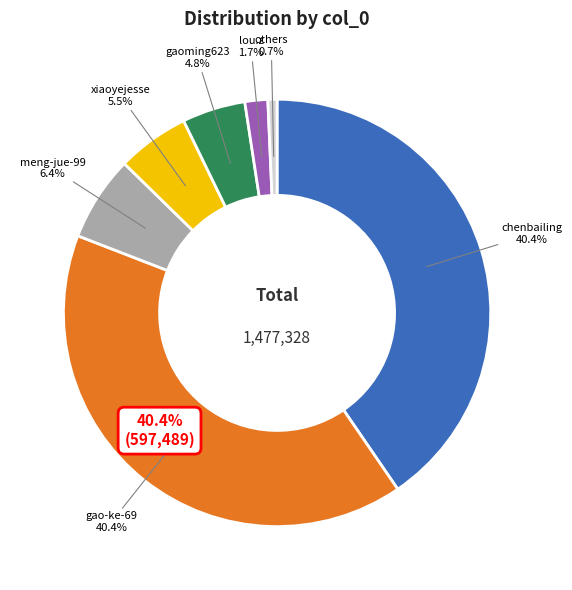

Approximately how many times larger is the value at gaoming623 compared to meng-jue-99?

0.7